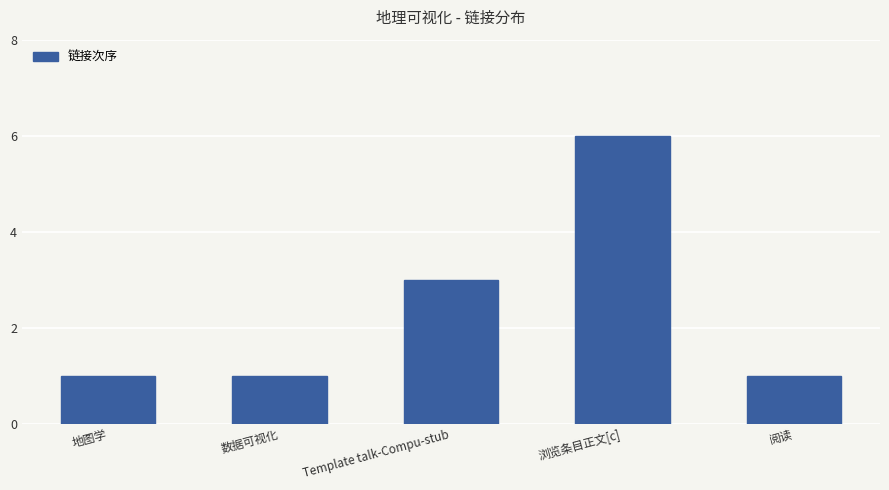

How many data points does each series have?

5